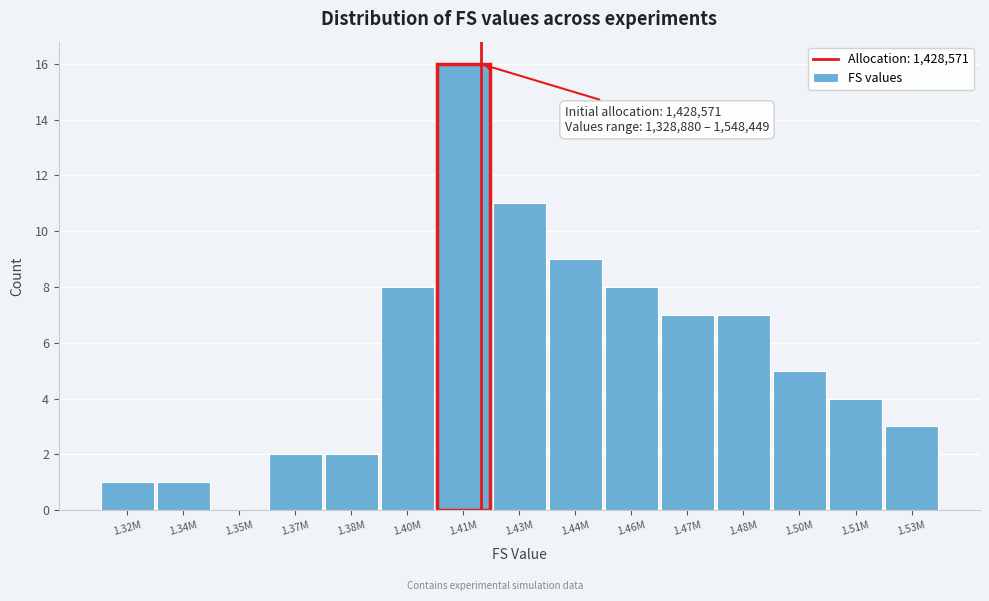

Reading right to left, list all the values displayed in this chart.

1.53M=3	1.51M=4	1.50M=5	1.48M=7	1.47M=7	1.46M=8	1.44M=9	1.43M=11	1.41M=16	1.40M=8	1.38M=2	1.37M=2	1.35M=0	1.34M=1	1.32M=1